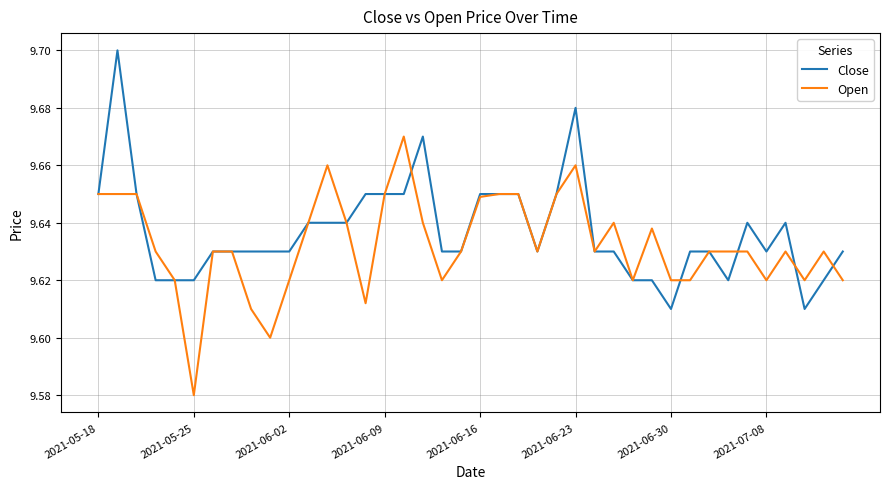

True or false: Open and Close cross at least once.

True